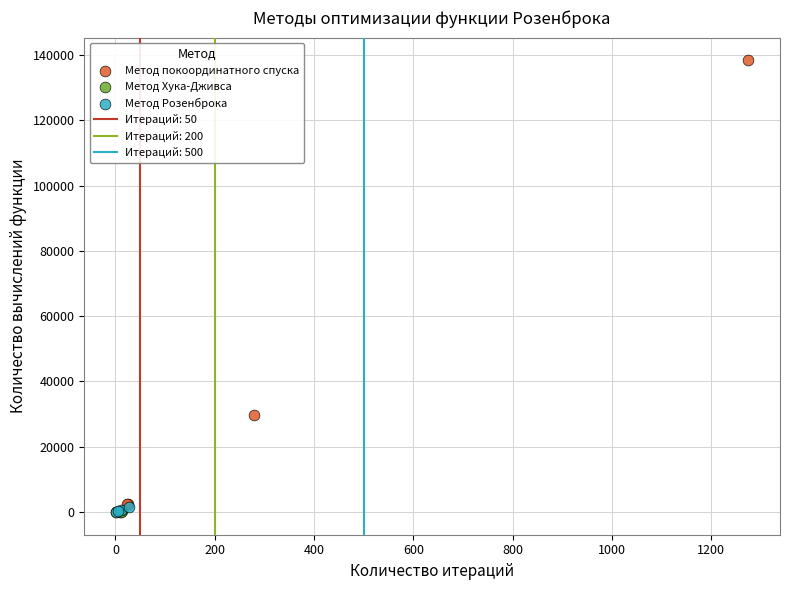

Which series has the widest spread of Y values?

Метод покоординатного спуска